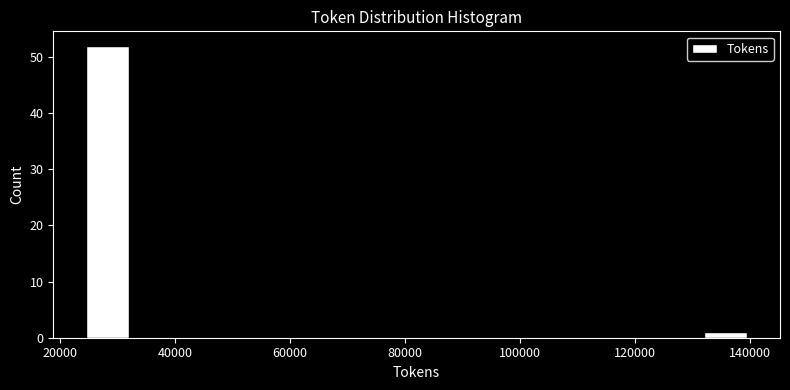

Reading left to right, transcribe this chart: for each bar, give the range it covers on the x-axis and its height. Neither the bar edges nor the heights are printed on the chart, so give them approximately, as read against the axes.

24000 to 32000: 52
32000 to 40000: 0
40000 to 48000: 0
48000 to 58000: 0
58000 to 66000: 0
66000 to 74000: 0
74000 to 82000: 0
82000 to 90000: 0
90000 to 98000: 0
98000 to 106000: 0
106000 to 116000: 0
116000 to 124000: 0
124000 to 132000: 0
132000 to 140000: 1